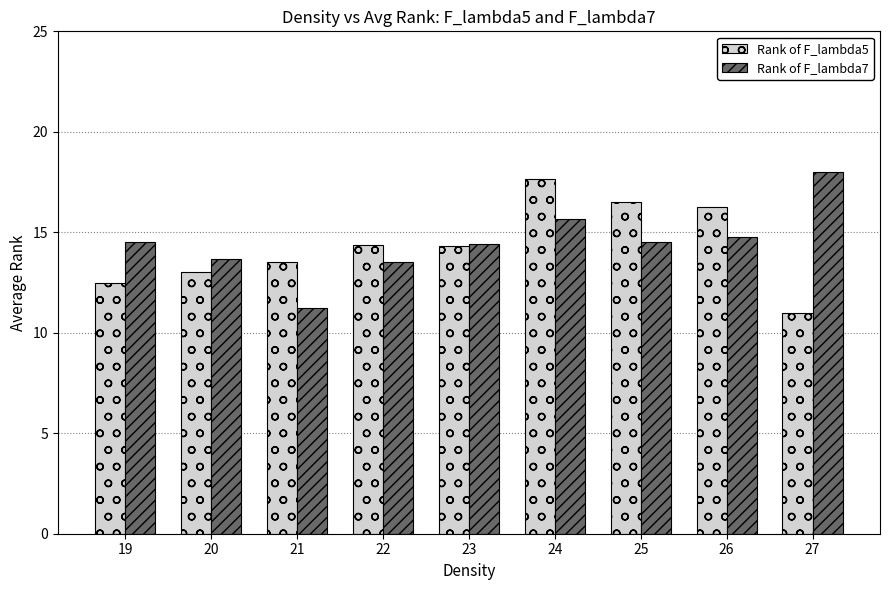

What is the sum of all Rank of F_lambda5 values?

129.1